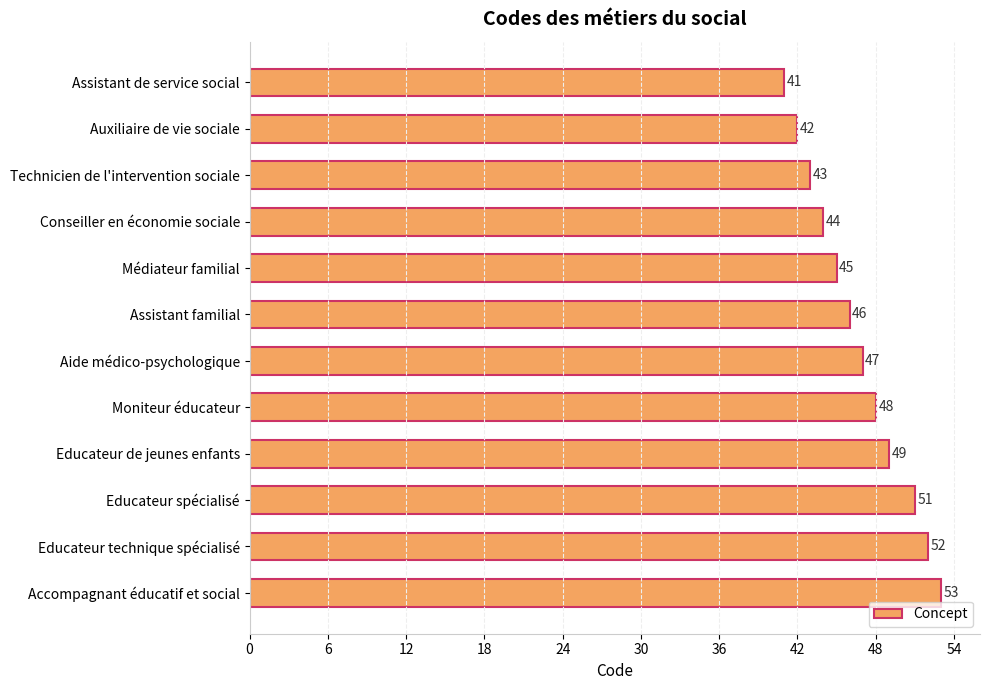

The value at Aide médico-psychologique is 64. True or false?

False